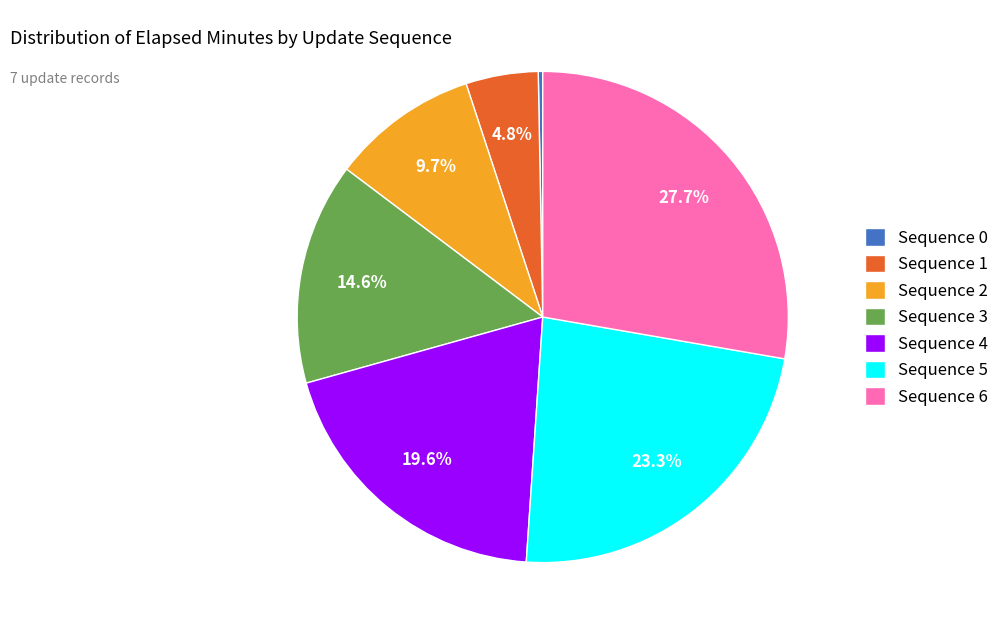

What is the largest slice in the pie chart?

Sequence 6